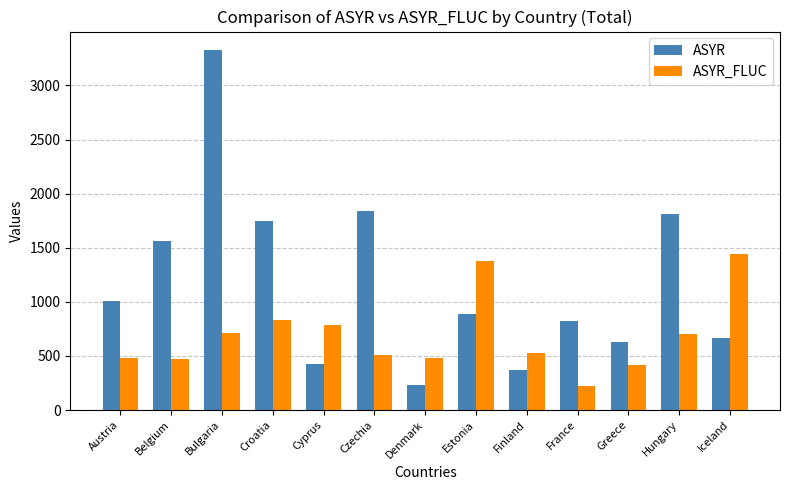

At which category is the sum across all series the highest?

Bulgaria